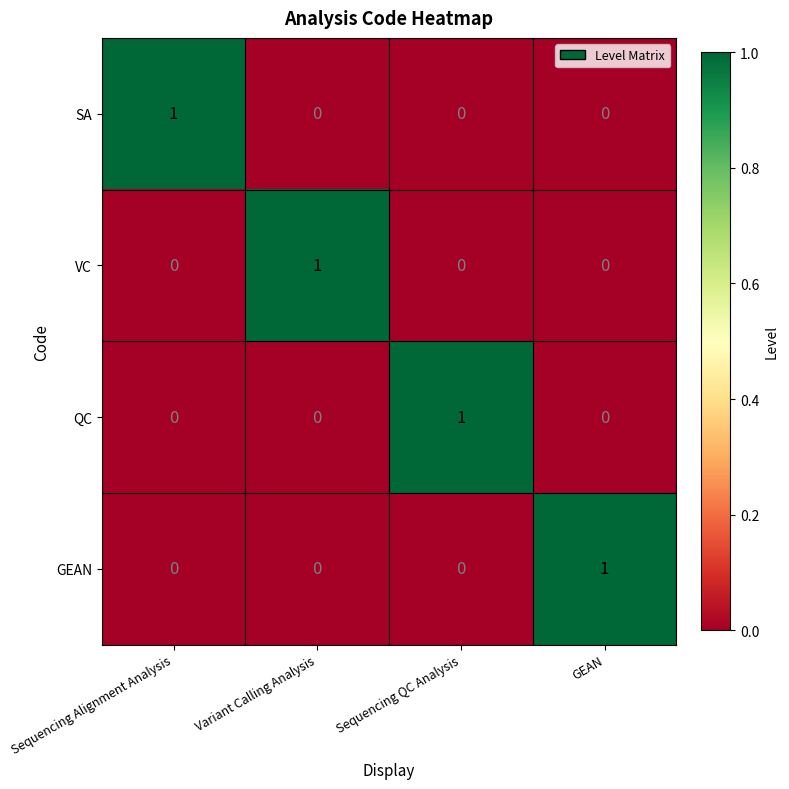

The value of QC at Variant Calling Analysis is 0. True or false?

True